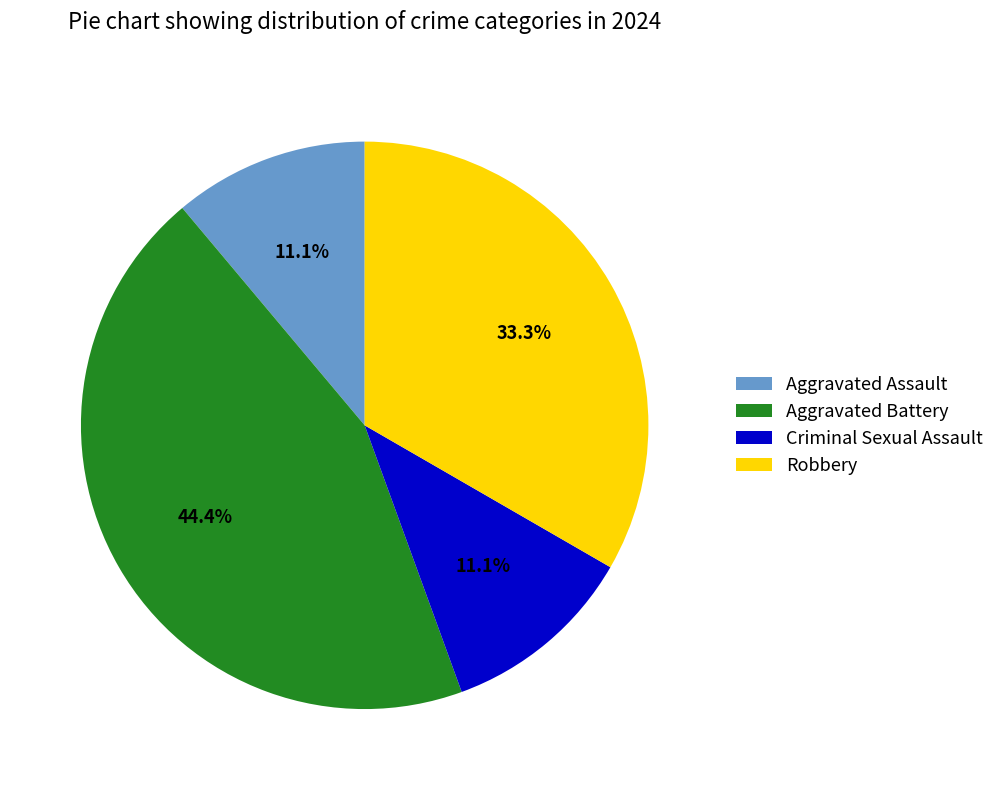

What portion of the pie excludes Robbery?

66.7%